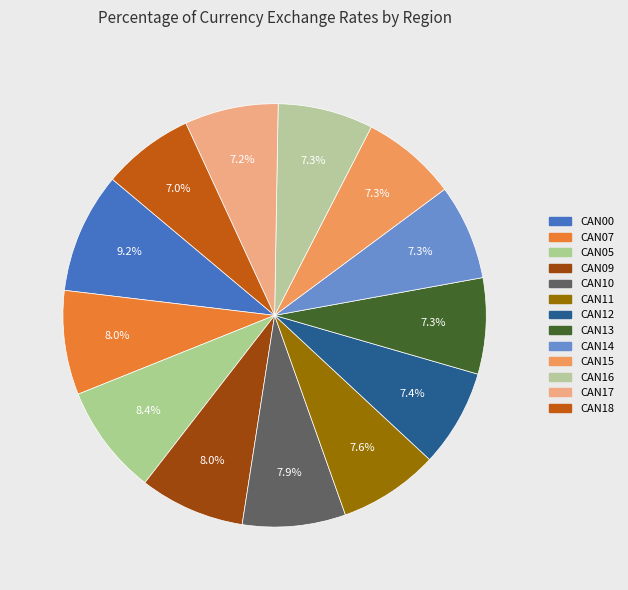

What is the smallest slice in the pie chart?

CAN18